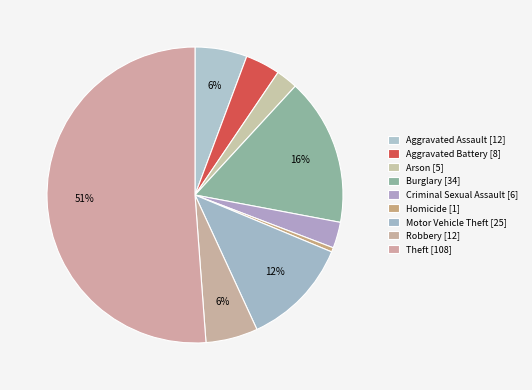

Count the number of slices in the pie.

9